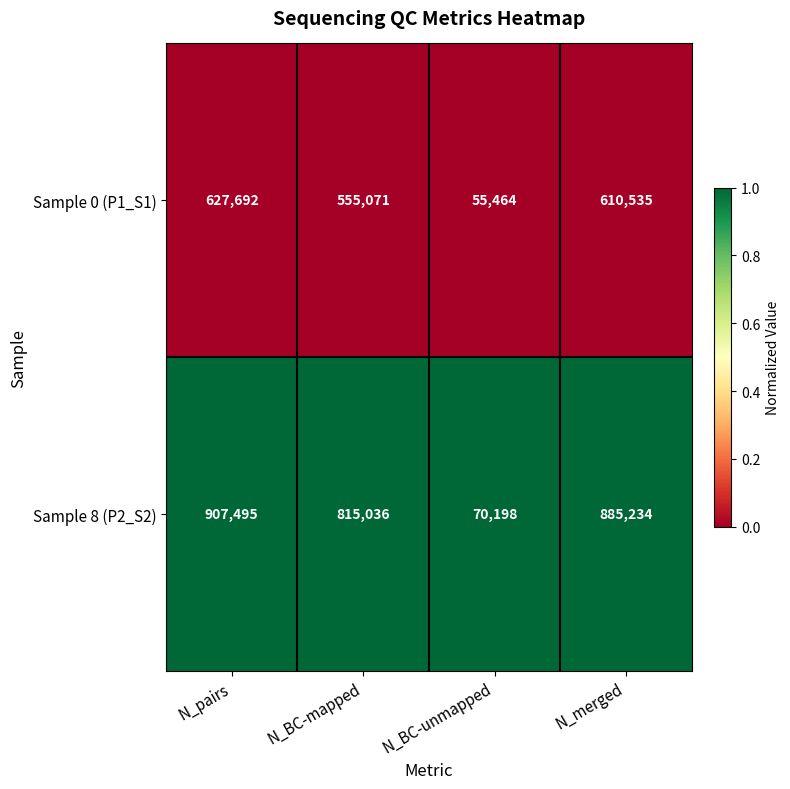

Is it true that Sample 8 (P2_S2) equals 907495 at N_pairs?

True